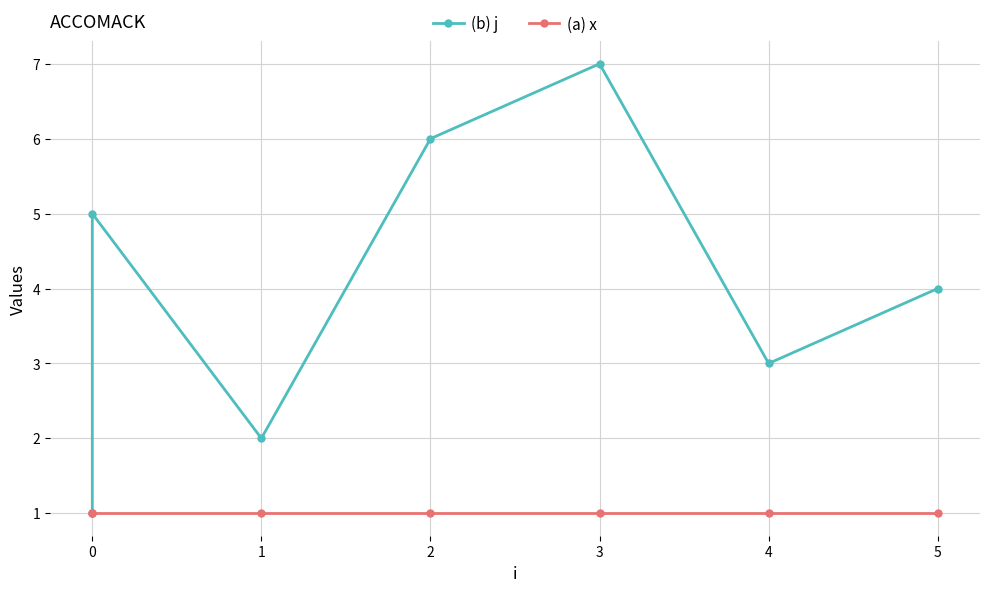

Reading right to left, extract all data points from this chart.

(b) j: 4	3	7	6	2	5	1
(a) x: 1	1	1	1	1	1	1